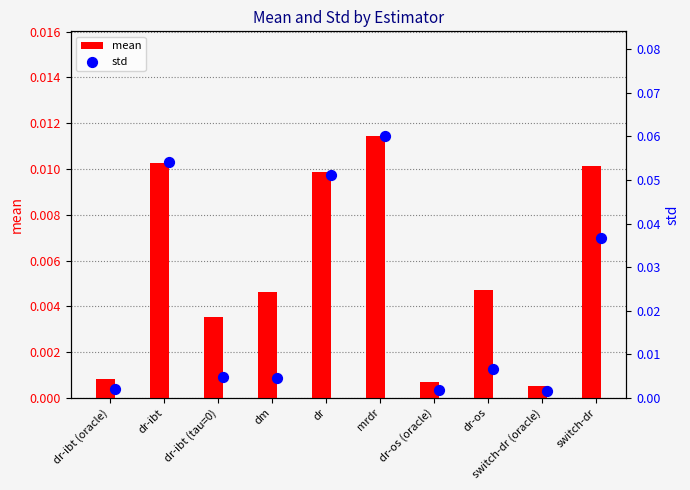

Which category has the highest value in the mean series?

mrdr